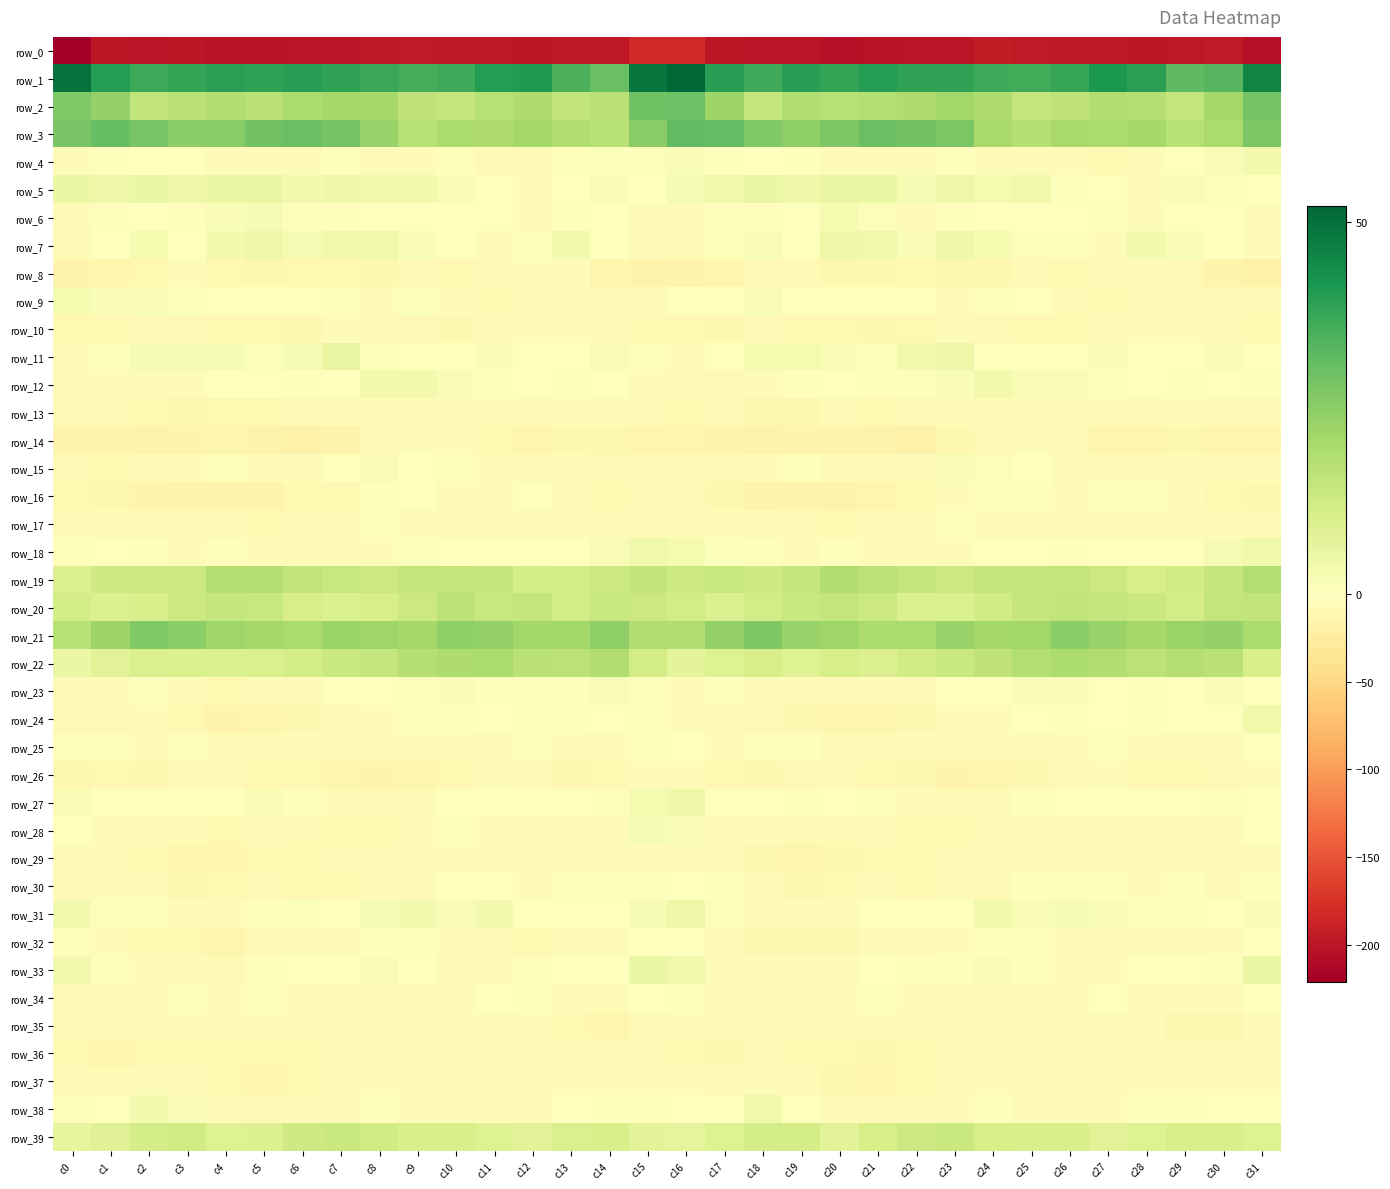

Which has a higher value, c30 or c3?

c30